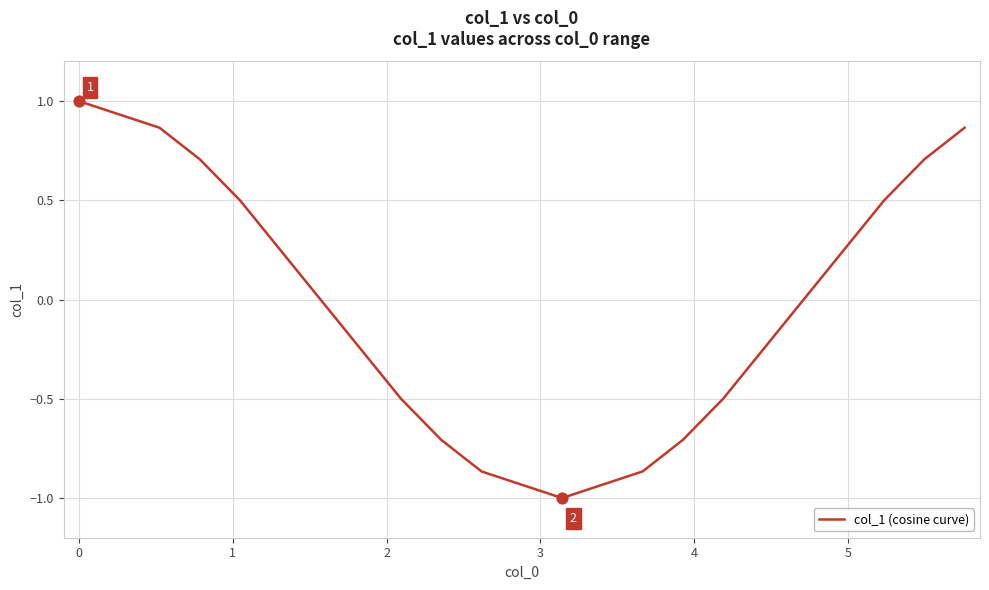

What is the difference between the maximum and minimum values?

2.0